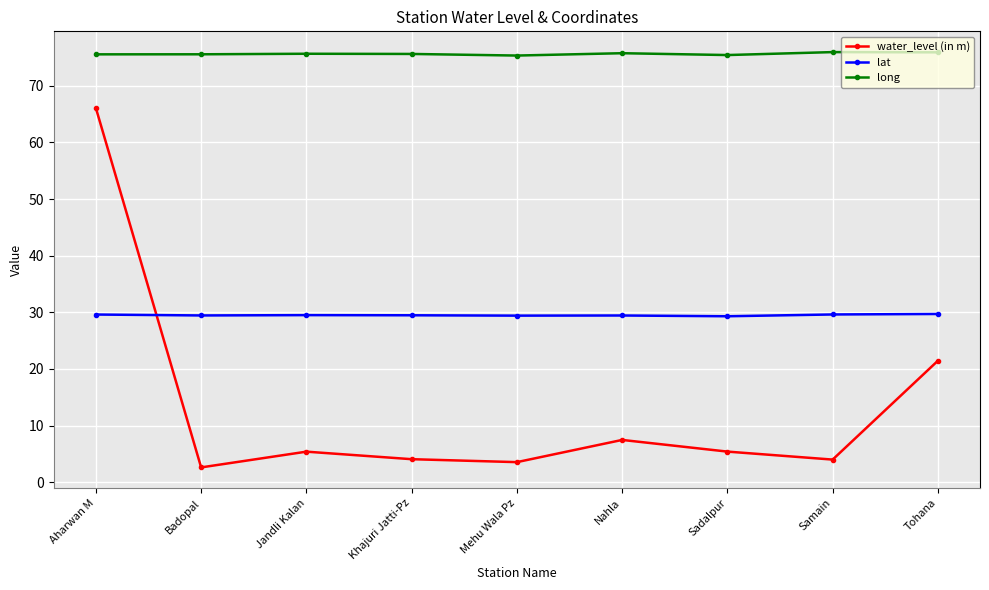

What is the sum of the long values at Tohana and Jandli Kalan?

151.5